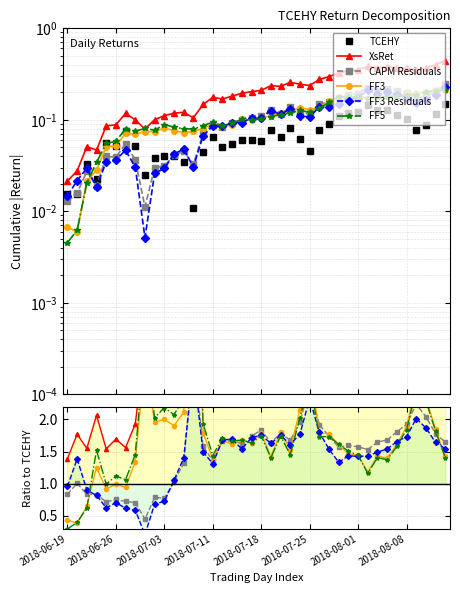

Read the XsRet value at 2018-08-08.

3.6